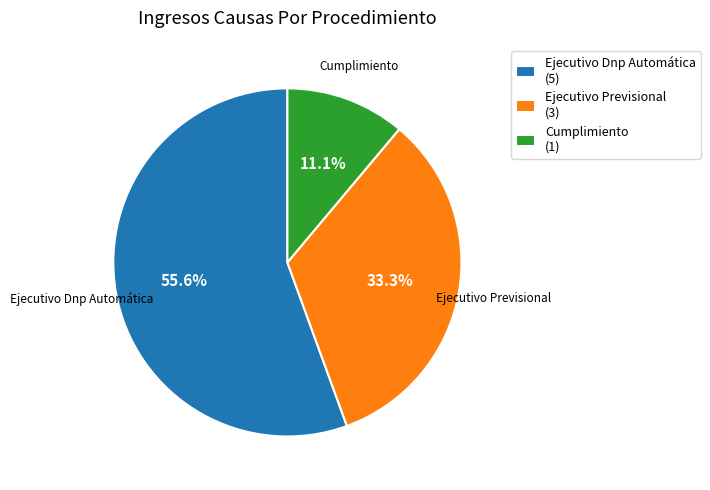

Rank the categories by value from lowest to highest.

Cumplimiento, Ejecutivo Previsional, Ejecutivo Dnp Automática